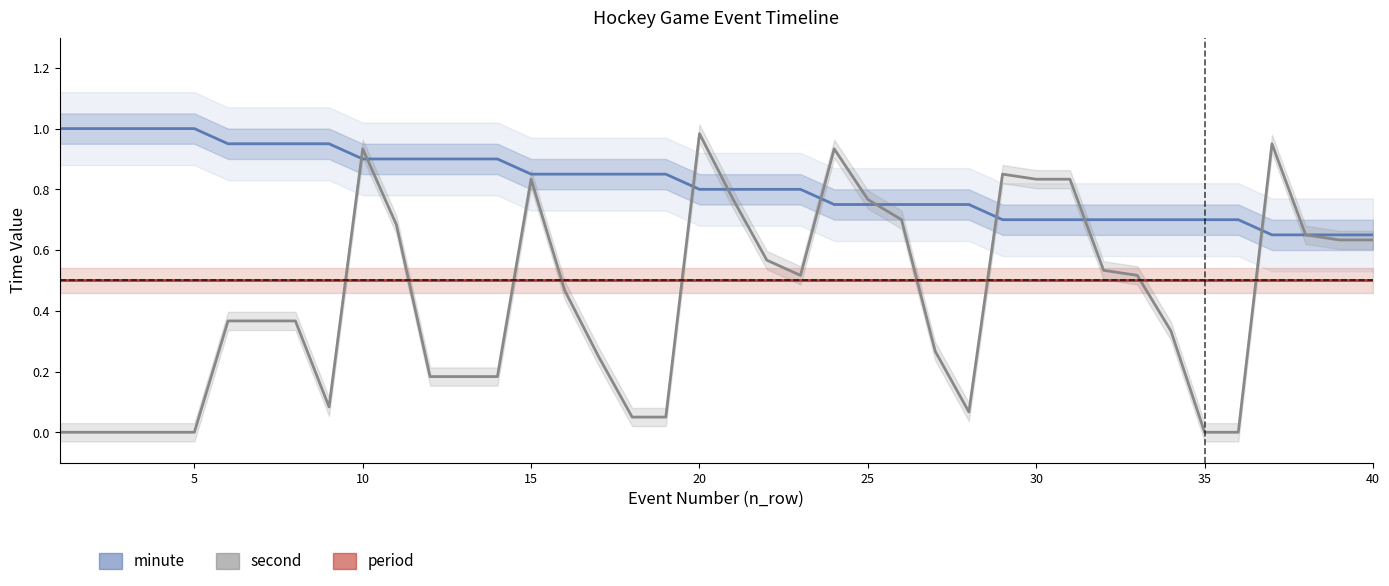

Which series has the widest spread of values?

second